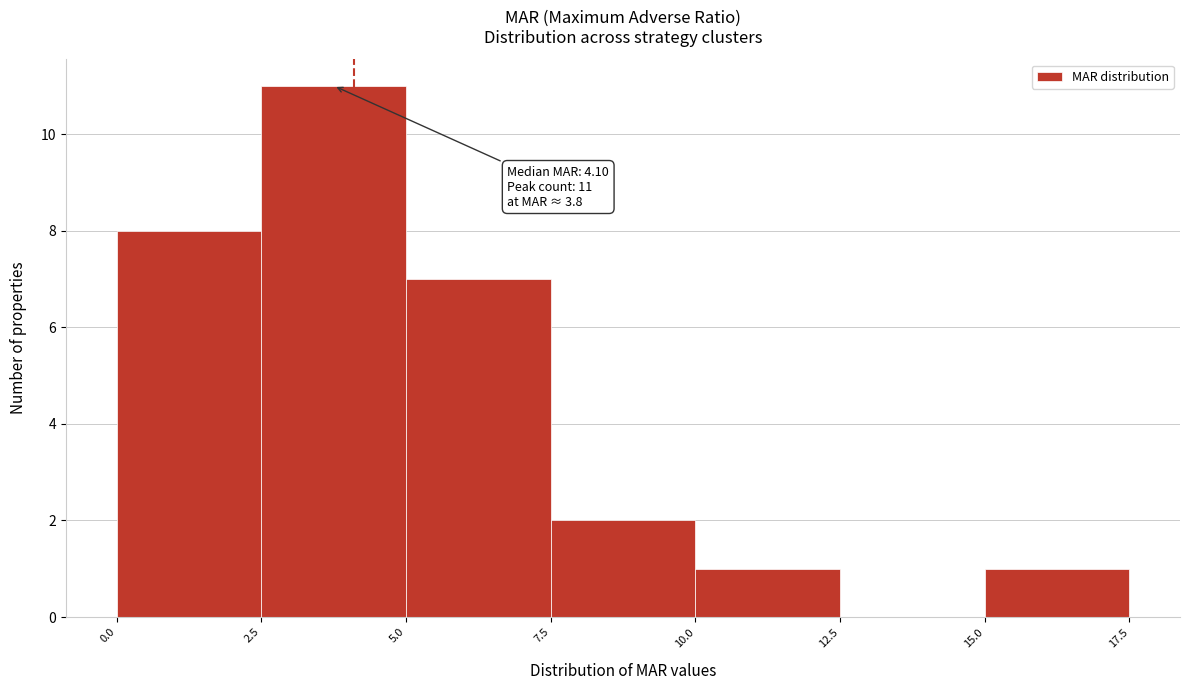

Over which range of the x-axis is the bar tallest?

2.5 to 5.0